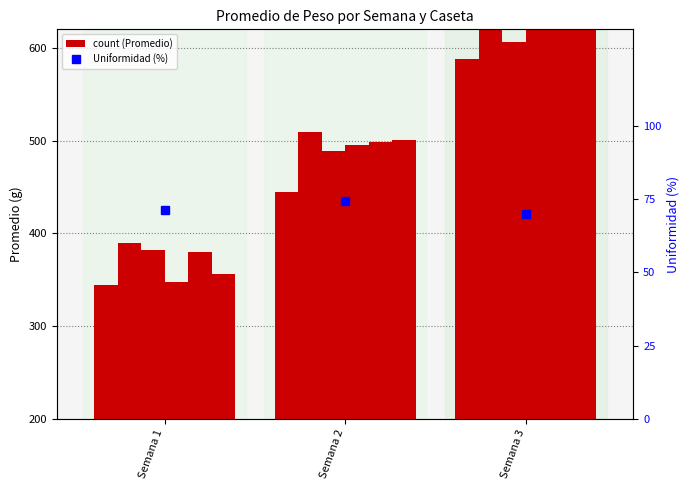

Does the chart contain stacked bars?

No